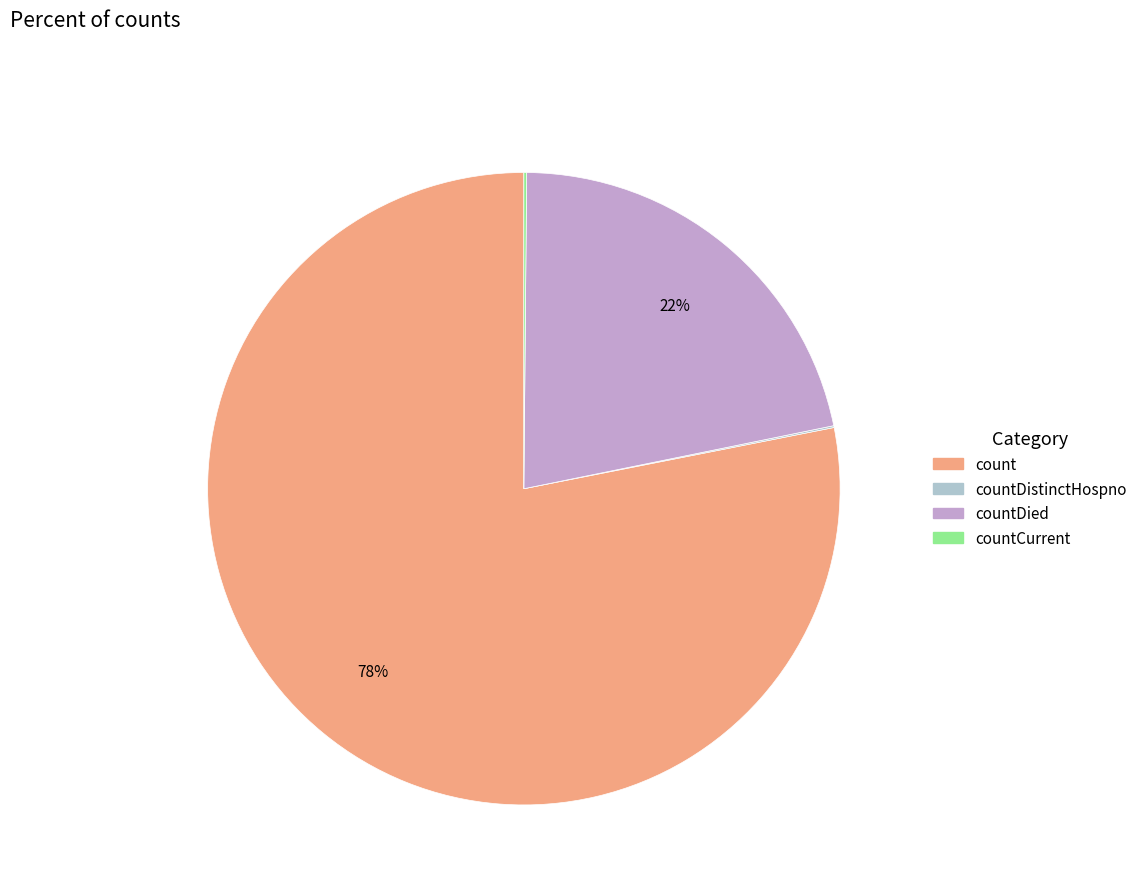

Is there any slice that represents more than half of the pie?

Yes